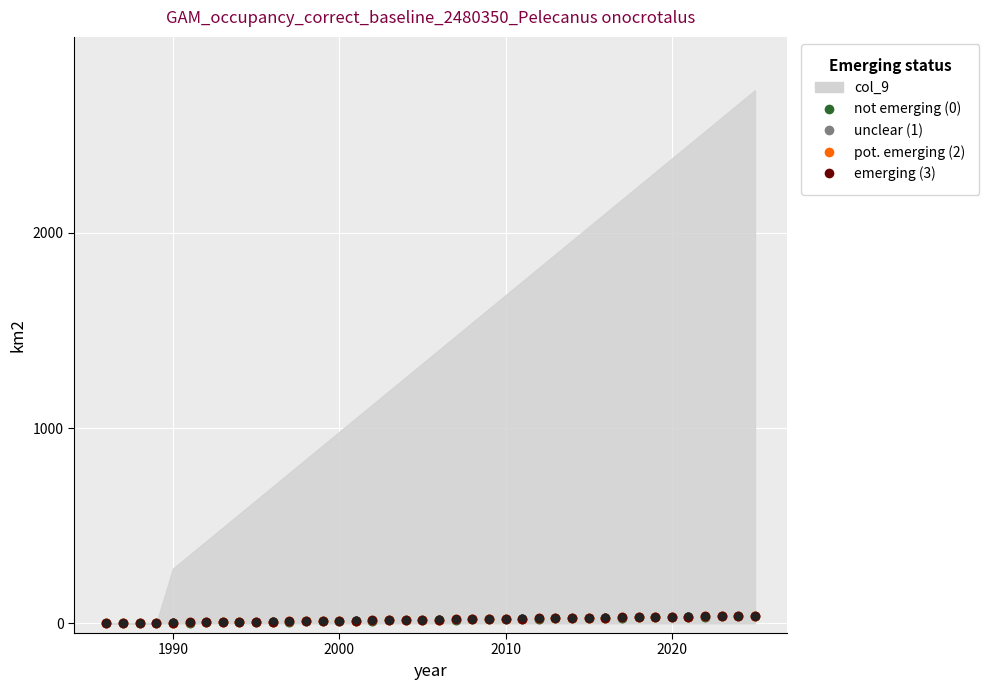

How many distinct data groups are displayed?

5